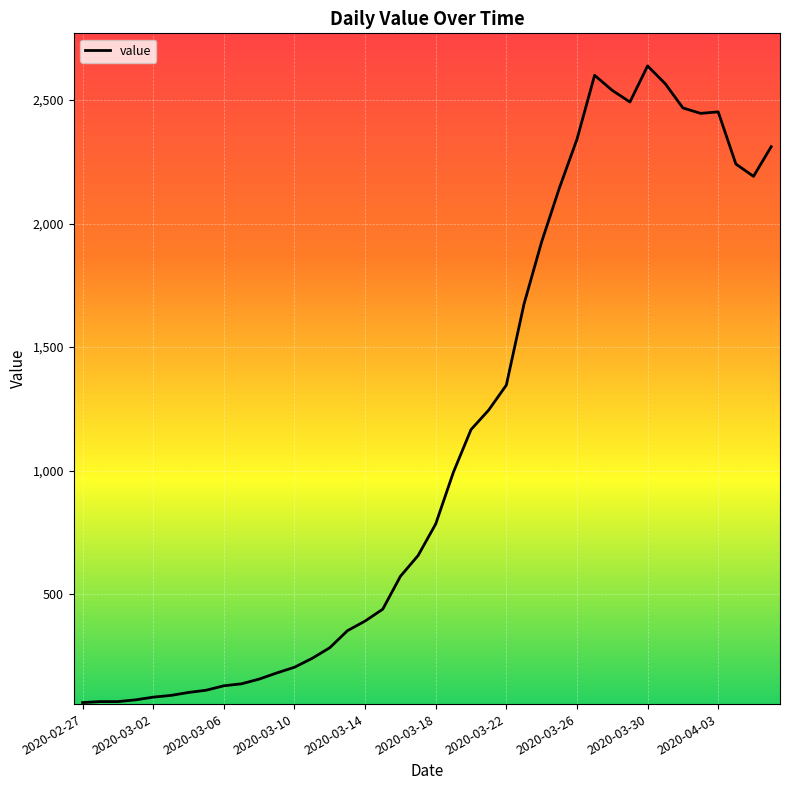

What is the greatest value displayed?

2638